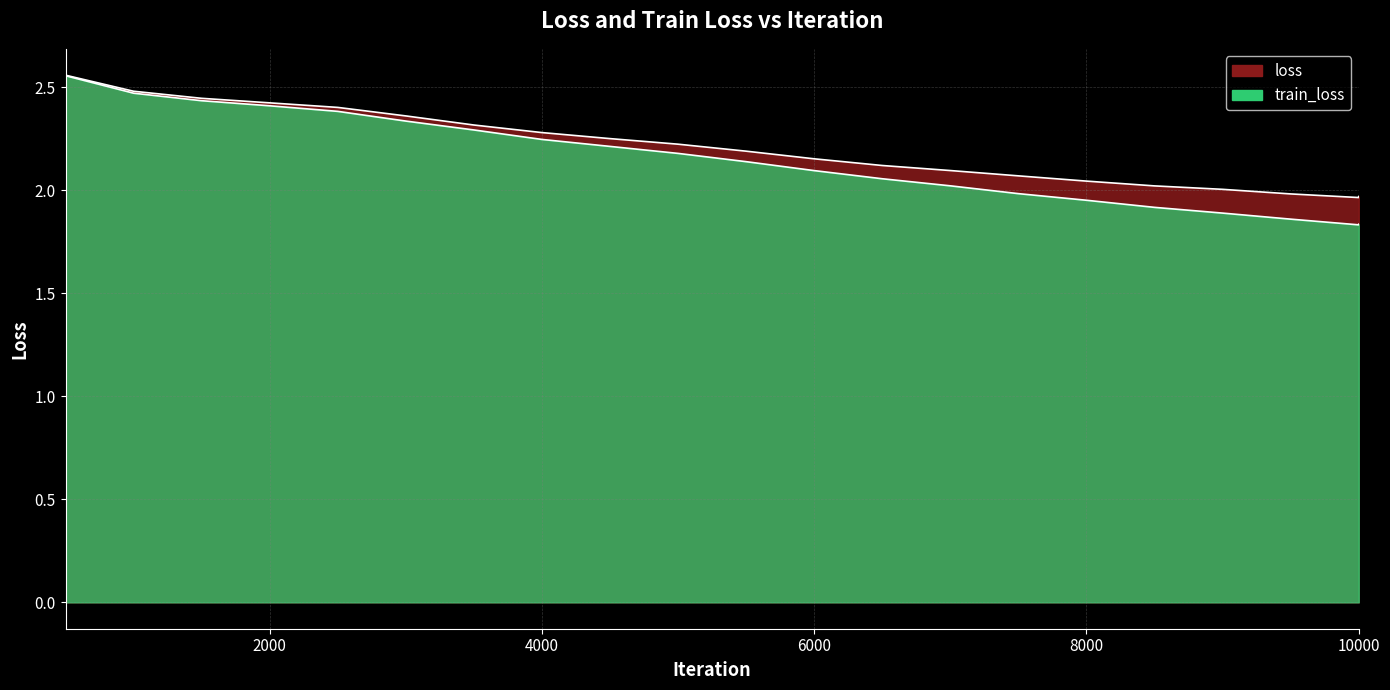

At which category does the chart reach its minimum across all series?

9999